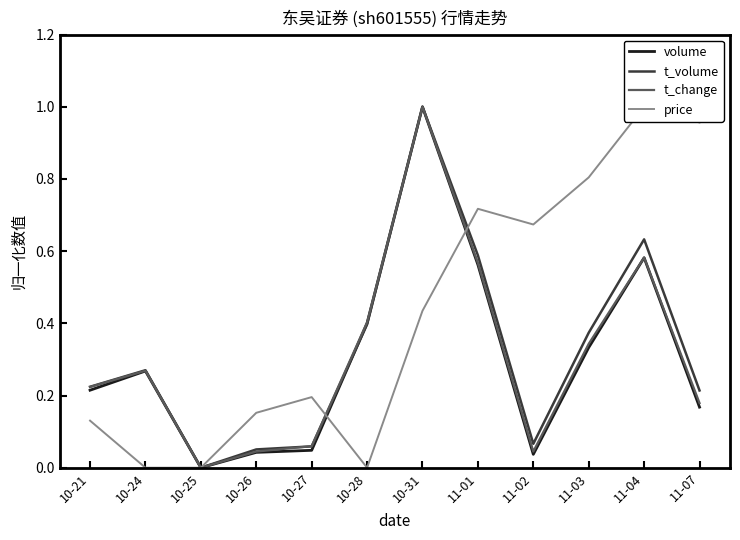

True or false: price has a value of 0.4 at 11-04.

False